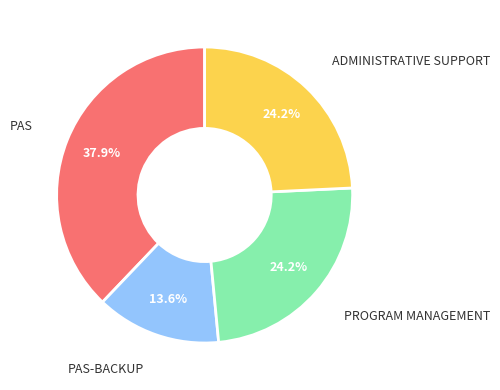

Does any single category account for the majority?

No